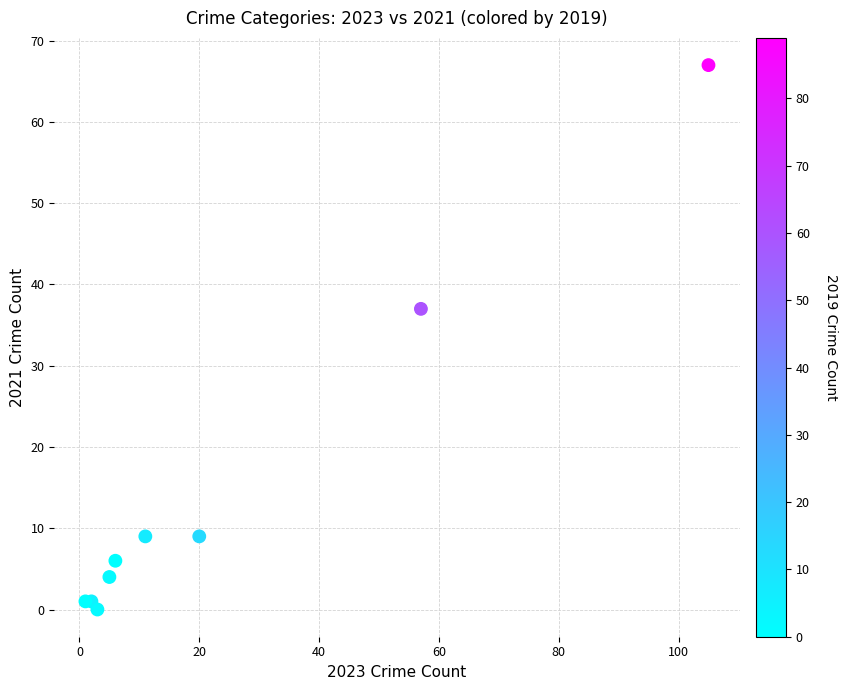

What Y value in the scatter plot is closest to 33?

37